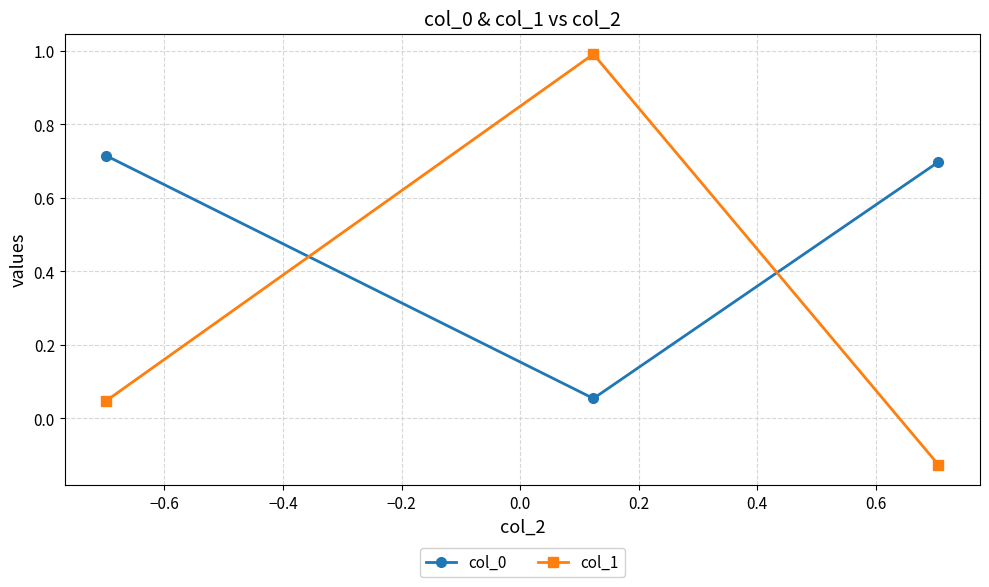

How many lines are shown in the chart?

2